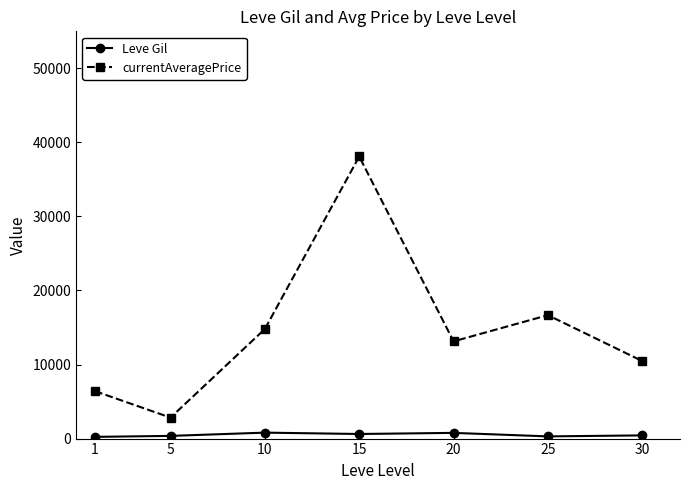

Which series has the largest range (max minus min)?

currentAveragePrice